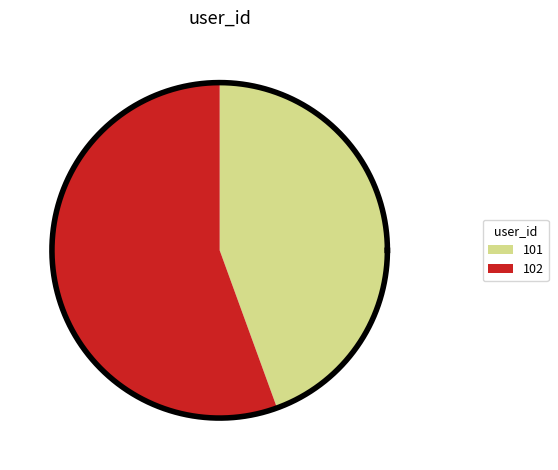

Between 0 and 1, which is larger?

1